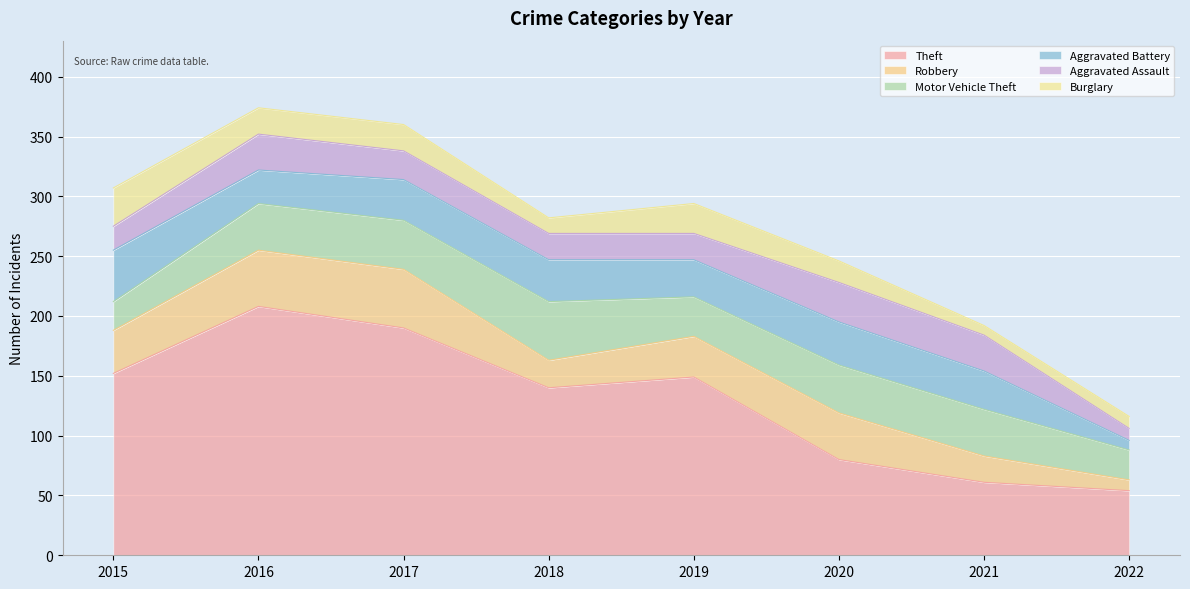

At which category is the sum across all series the highest?

2016